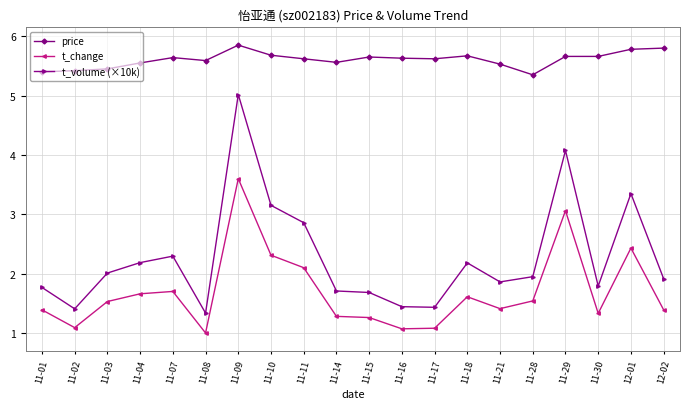

What are all the series names shown in the legend?

price, t_change, t_volume (×10k)